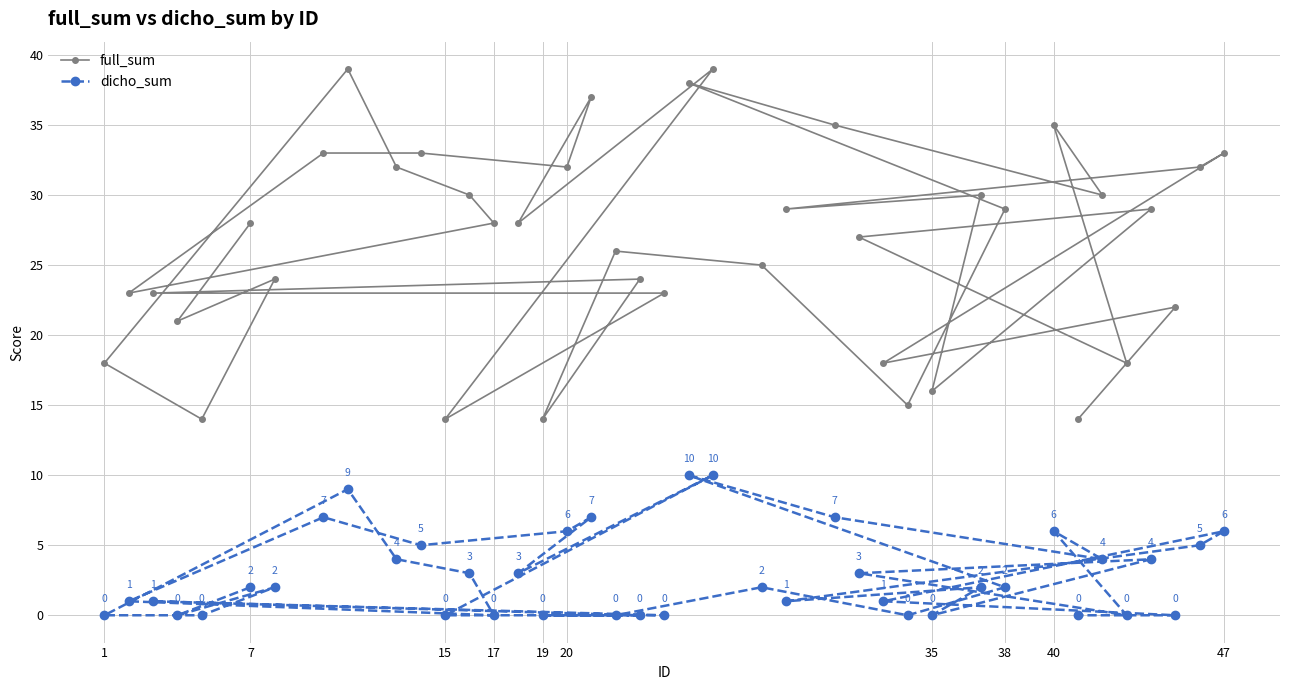

Which series has the largest range (max minus min)?

full_sum